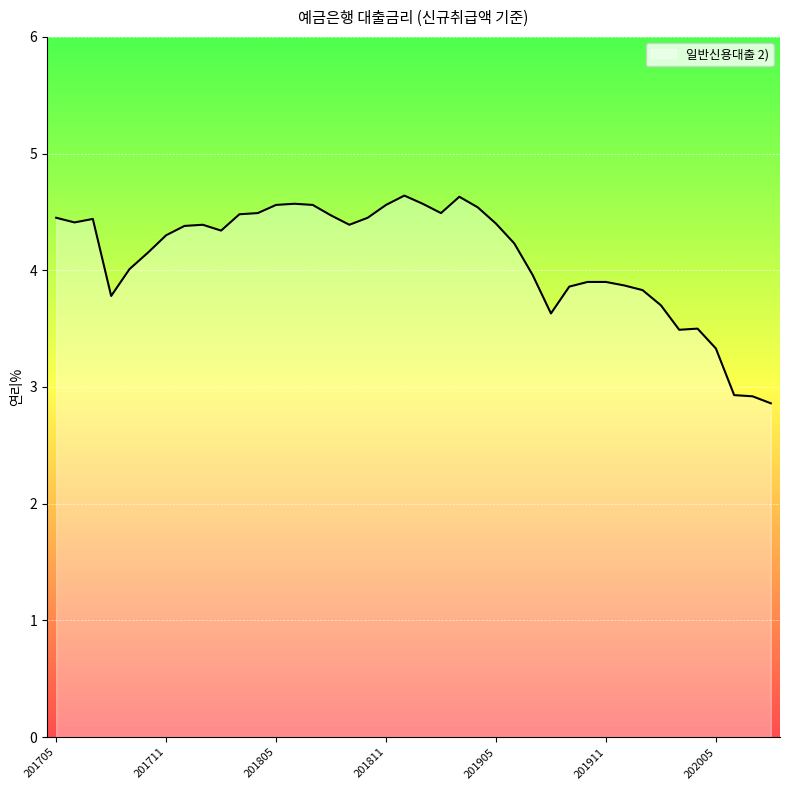

What is the smallest value displayed?

2.9